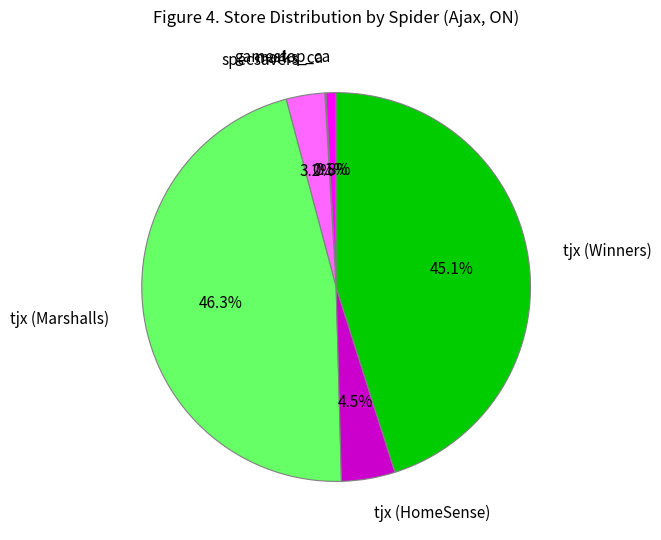

What portion of the pie excludes tjx (Marshalls)?

53.7%